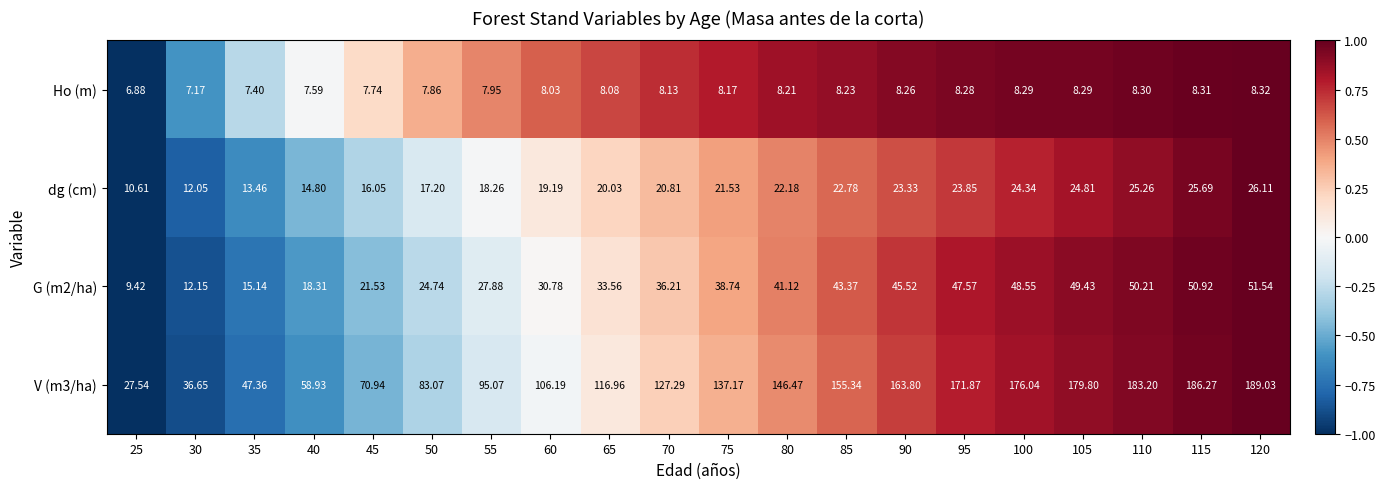

Is the value of G (m2/ha) at 80 greater than the value of dg (cm) at 120?

Yes